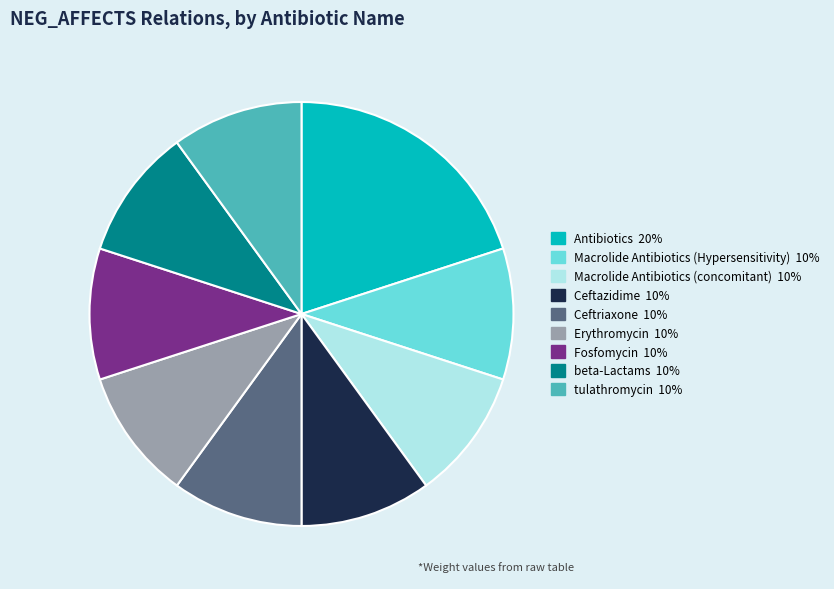

True or false: tulathromycin accounts for 10% of the total.

True